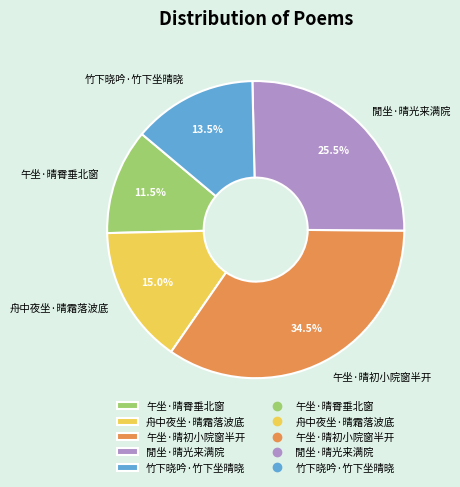

Which slice is the largest?

午坐·晴初小院窗半开